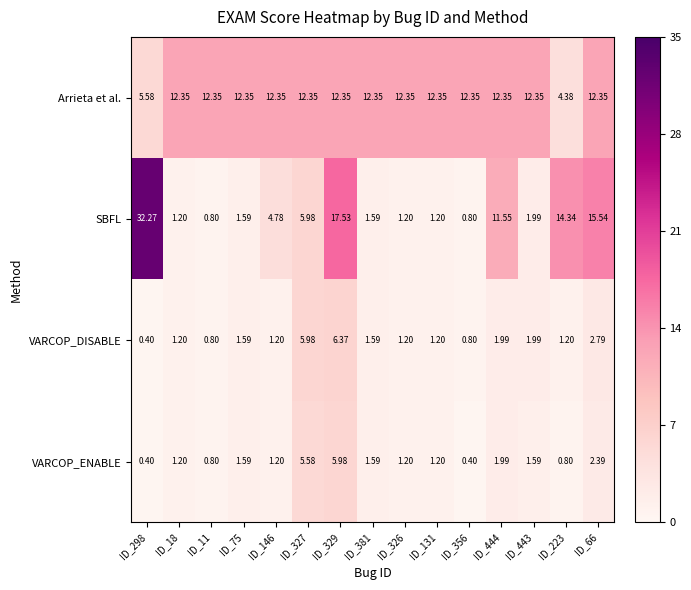

Rank the series by their maximum value, from highest to lowest.

SBFL, Arrieta et al., VARCOP_DISABLE, VARCOP_ENABLE